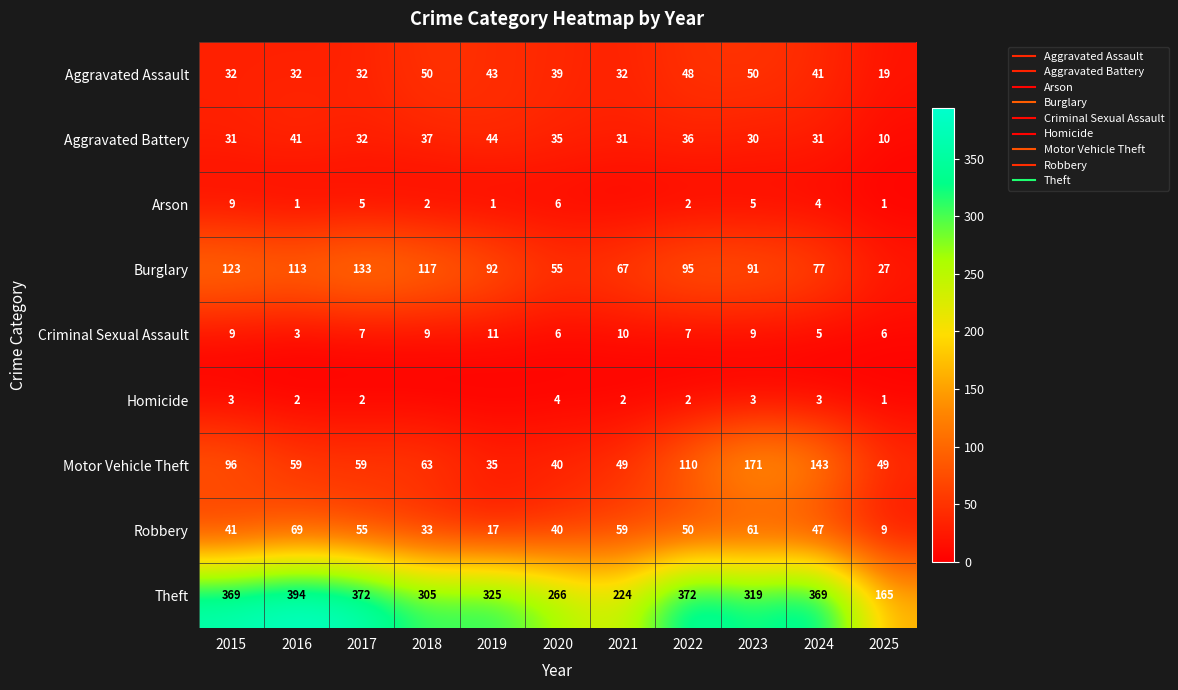

What is the spread (max minus min) of values at 2016?

393